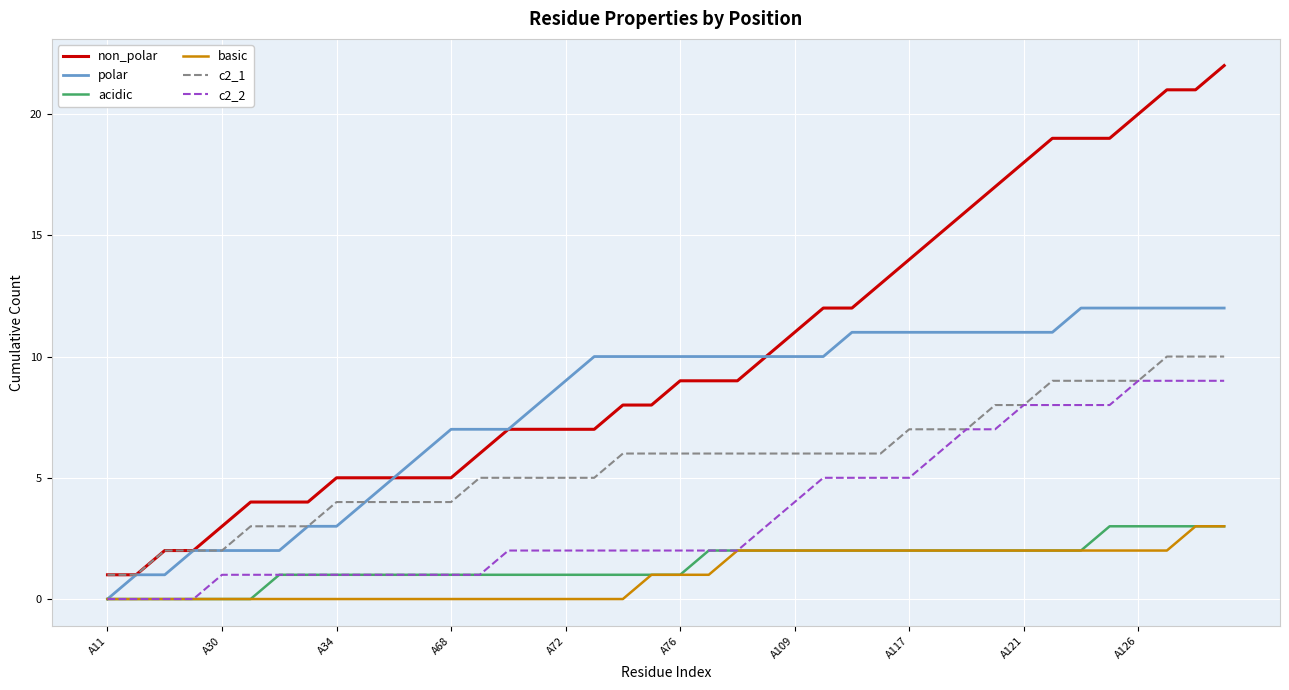

Which series has the largest total across all categories?

non_polar